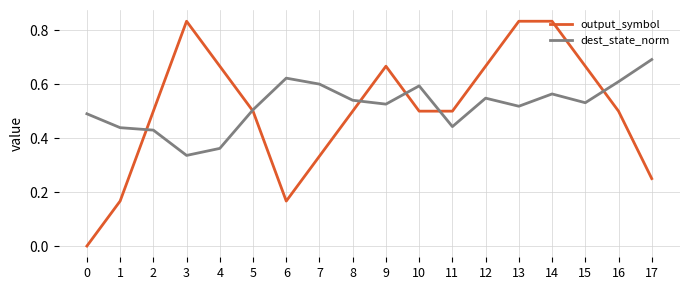

Which series has the largest range (max minus min)?

output_symbol